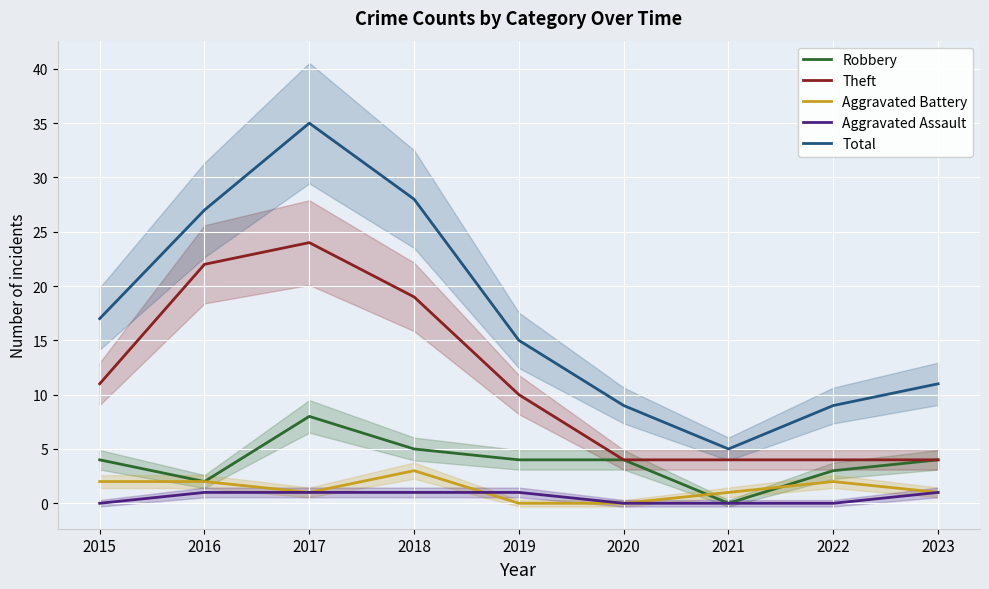

True or false: Total and Theft intersect in this chart.

False